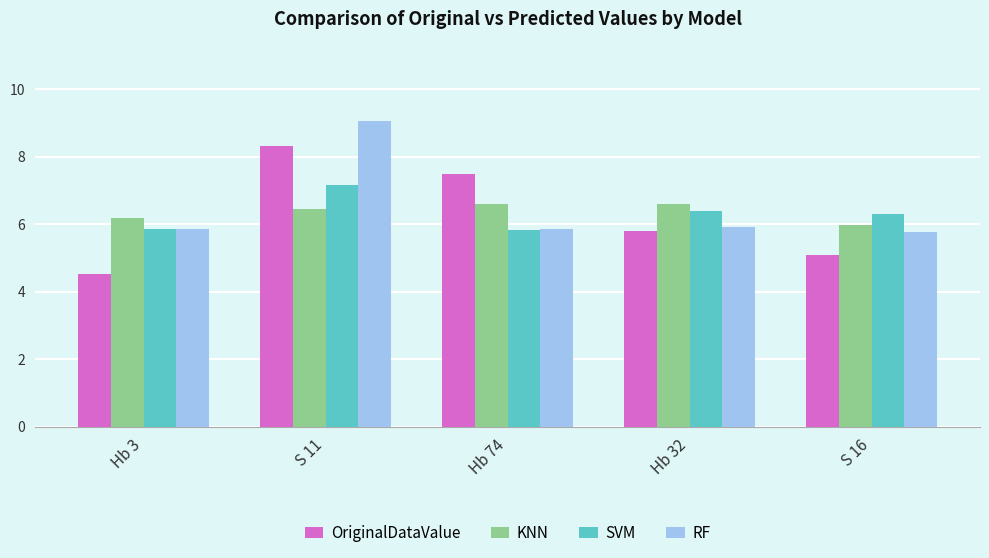

What is the sum of all KNN values?

31.8